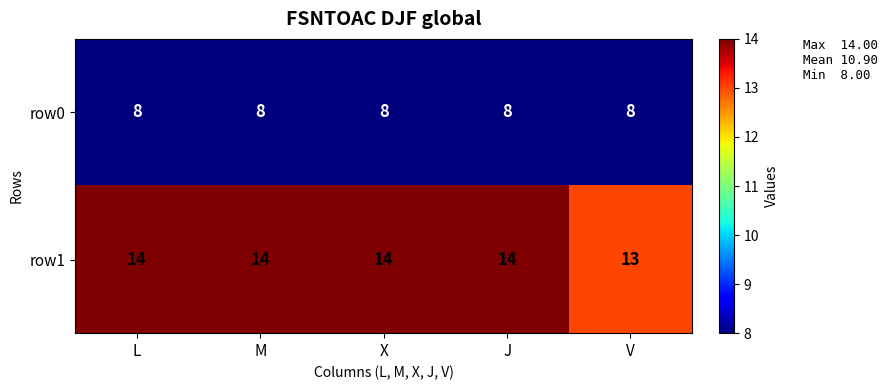

Which series has the largest total across all categories?

row1